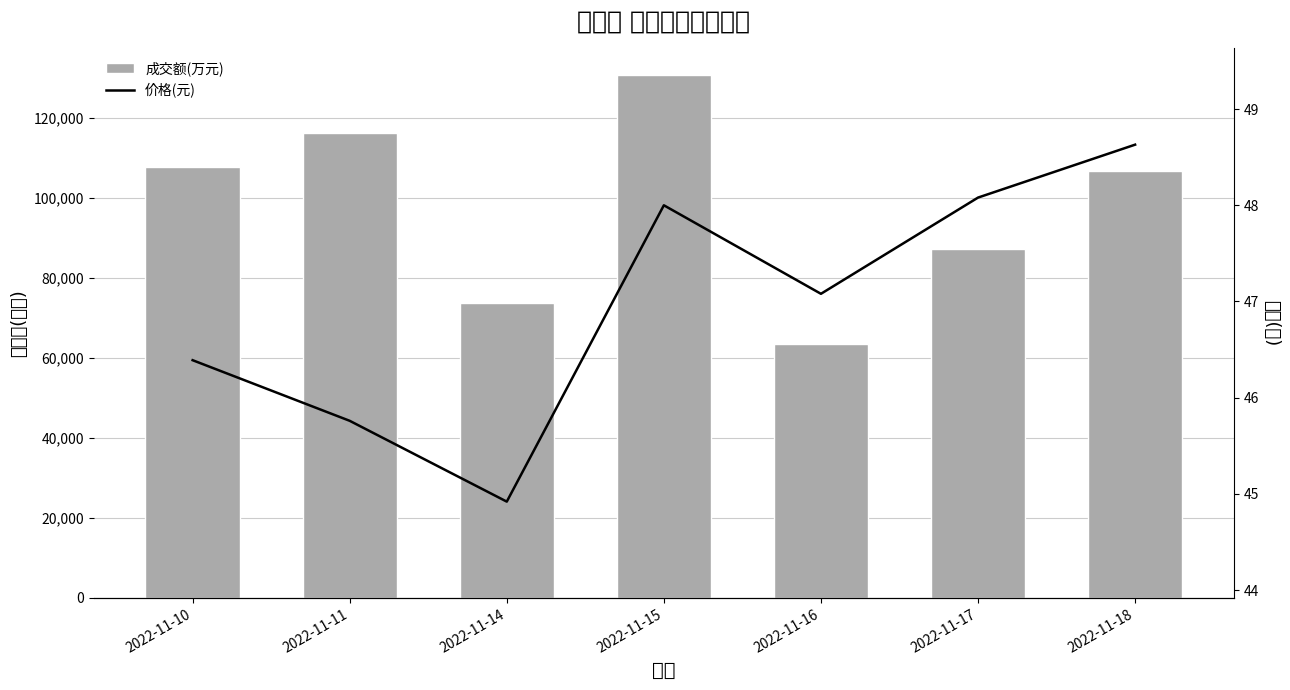

What is the sum of the 价格(元) values at 2022-11-10 and 2022-11-16?

93.5